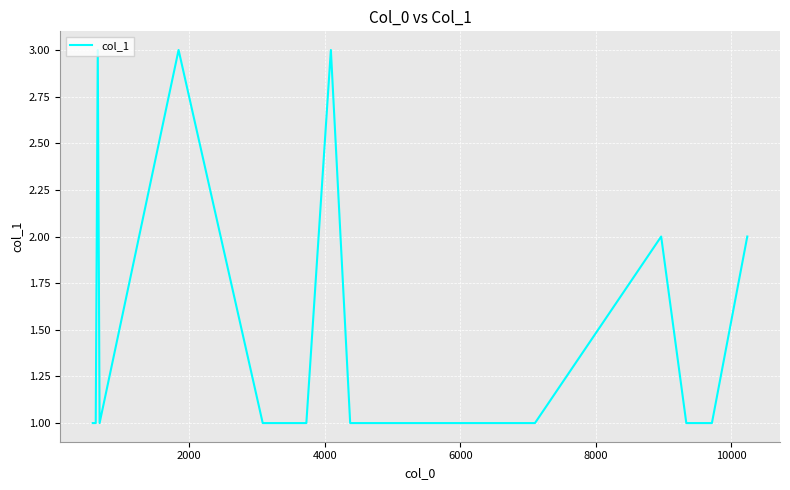

What is the greatest value displayed?

3